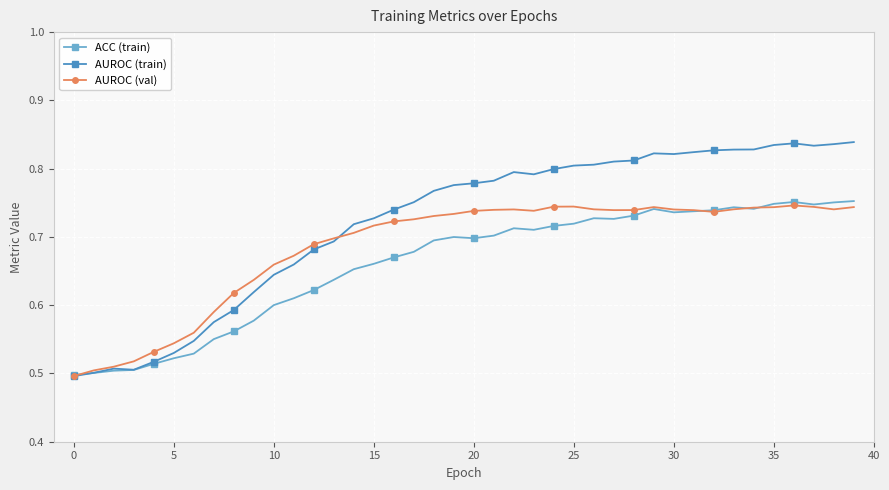

True or false: ACC (train) has more than 0 interior local peaks.

True